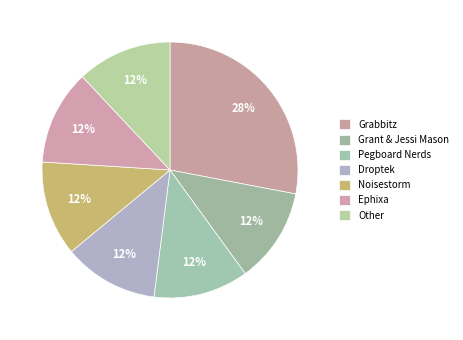

True or false: Noisestorm accounts for 12% of the total.

True